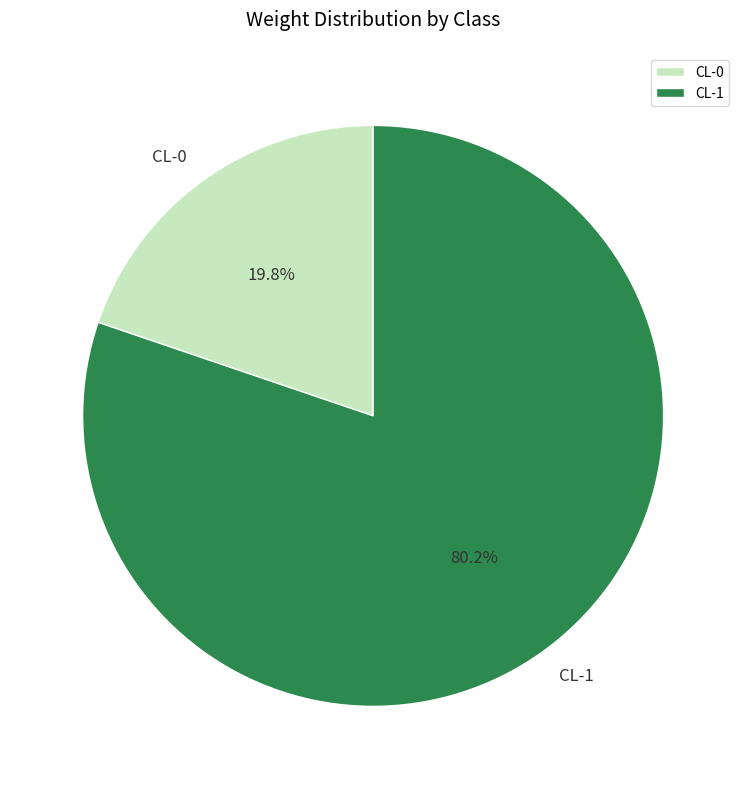

To the nearest percent, what is the difference between the CL-0 and CL-1 slice percentages?

60%